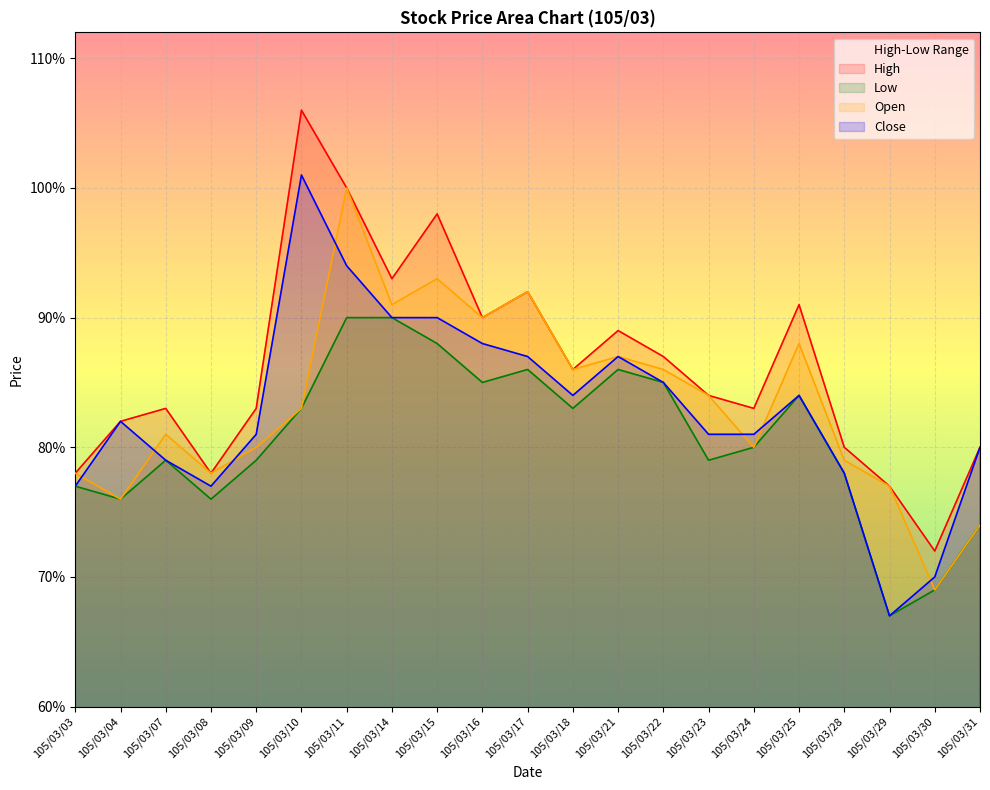

Rank the categories by High value from lowest to highest.

105/03/30, 105/03/29, 105/03/03, 105/03/08, 105/03/28, 105/03/31, 105/03/04, 105/03/07, 105/03/09, 105/03/24, 105/03/23, 105/03/18, 105/03/22, 105/03/21, 105/03/16, 105/03/25, 105/03/17, 105/03/14, 105/03/15, 105/03/11, 105/03/10